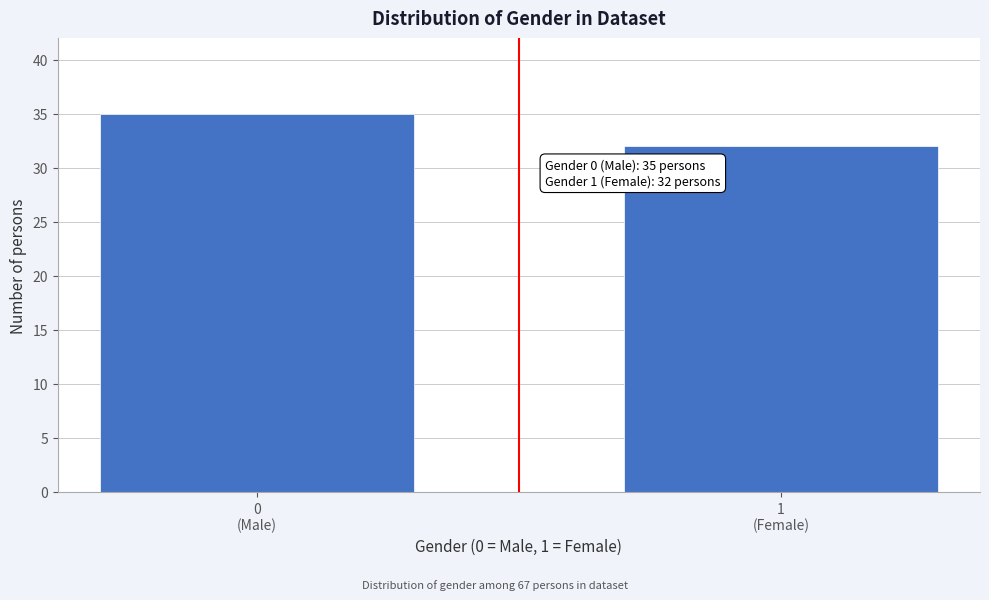

Reading left to right, list all the values displayed in this chart.

35	32